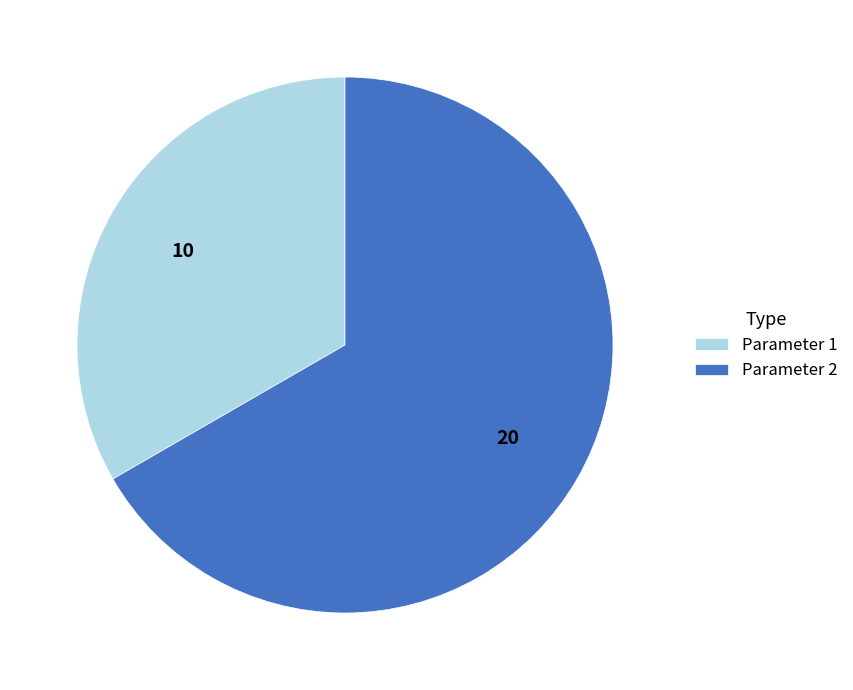

Does Parameter 1 account for over 50% of the chart?

No